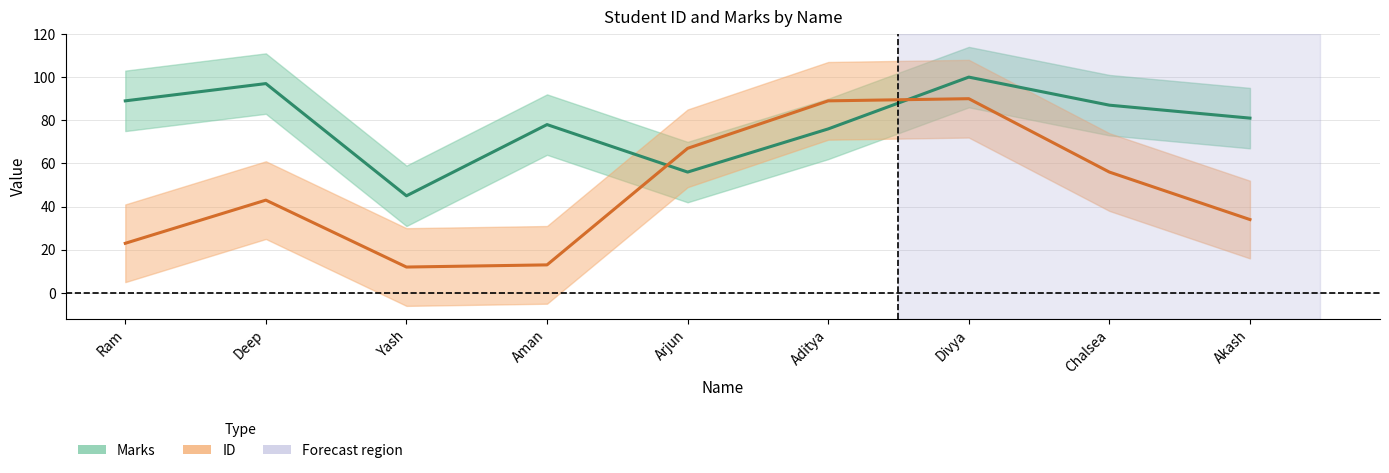

What is the total value across all series at Divya?

190